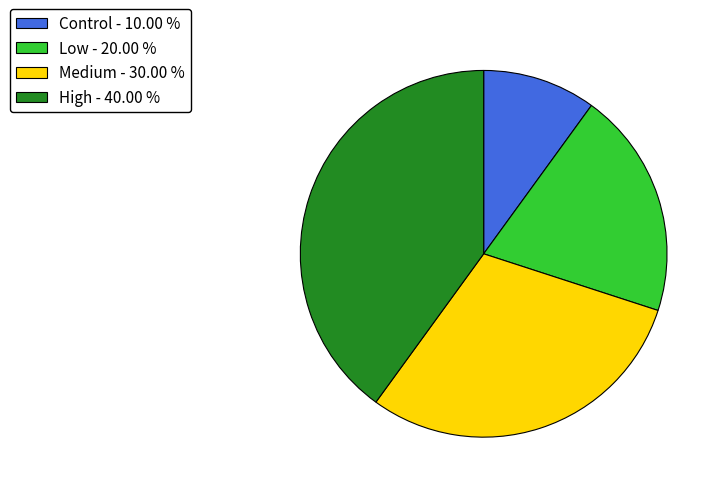

True or false: High accounts for 49% of the total.

False